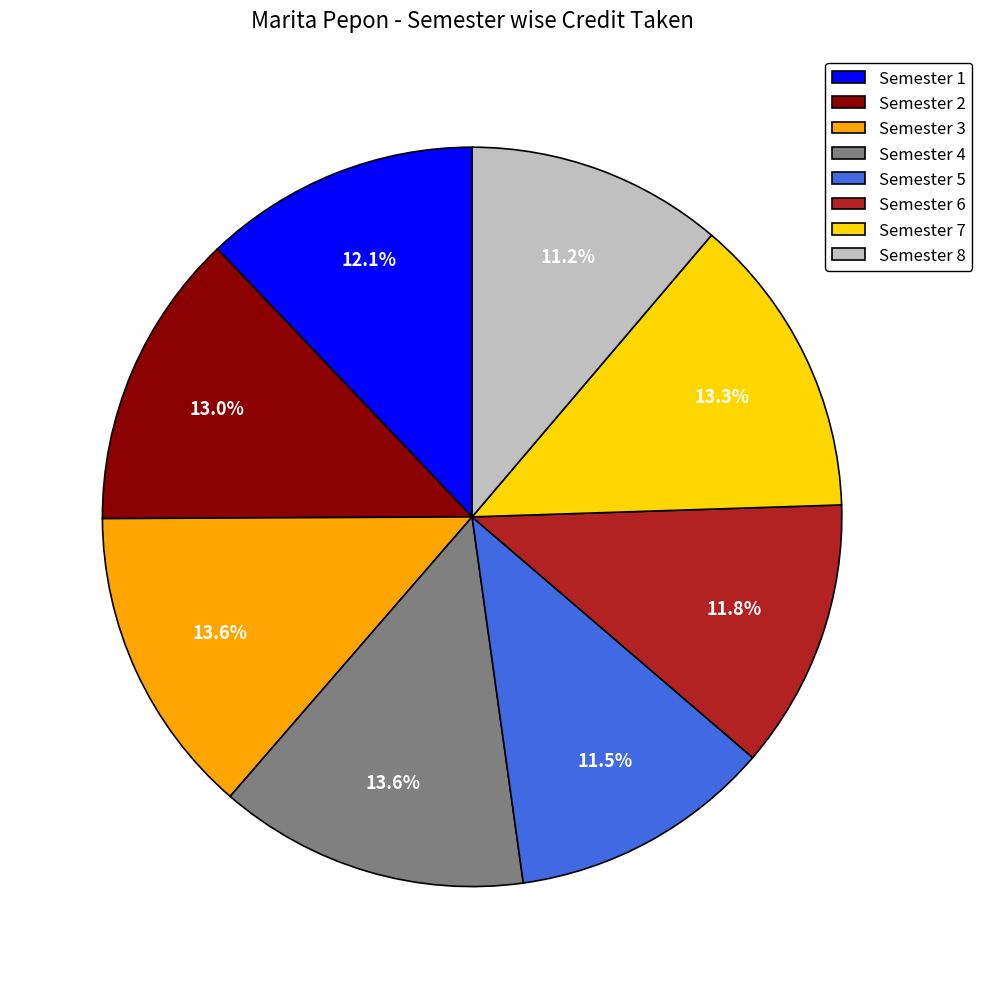

To the nearest percent, what is the average slice percentage?

12%